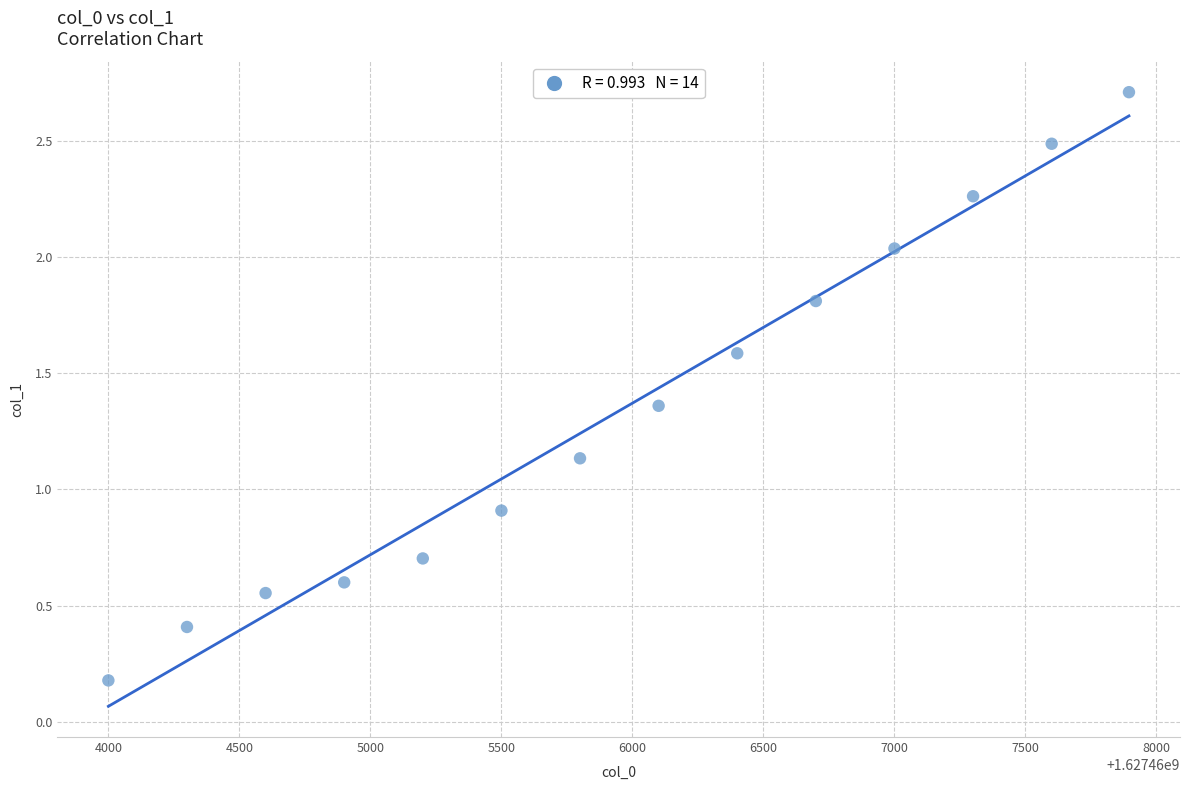

What is the range of X values (max minus min)?

3895.0